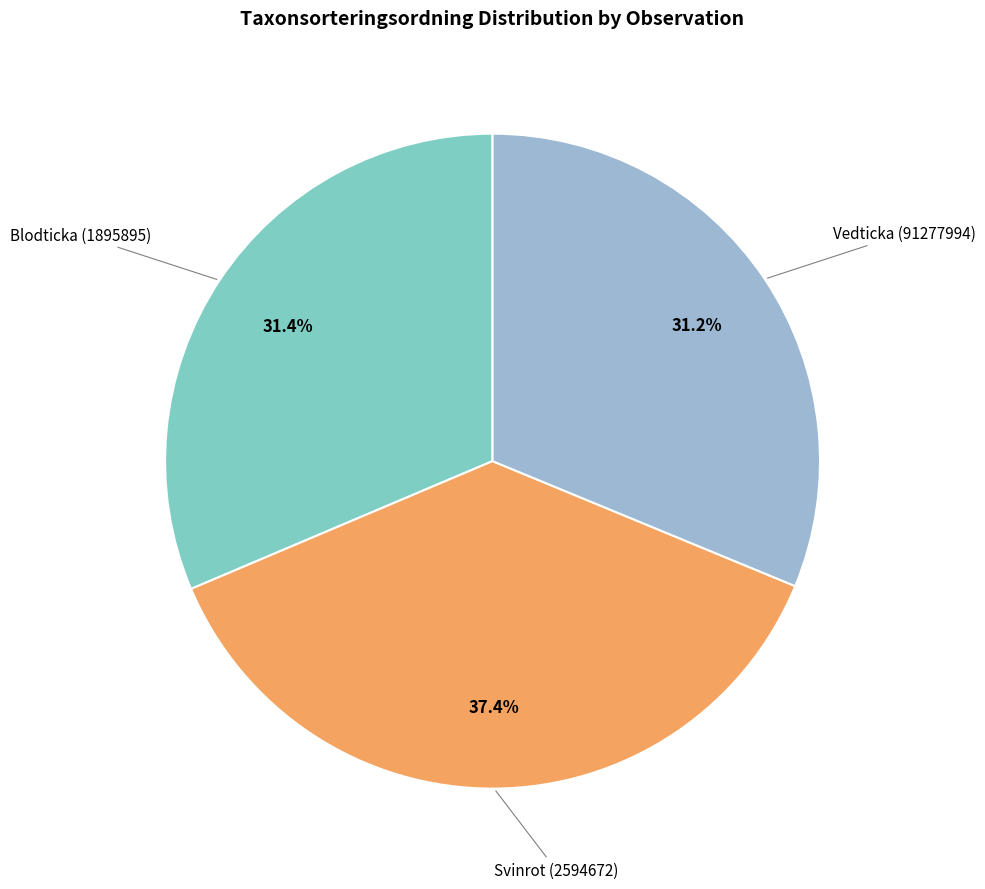

Is there a majority slice in this chart?

No